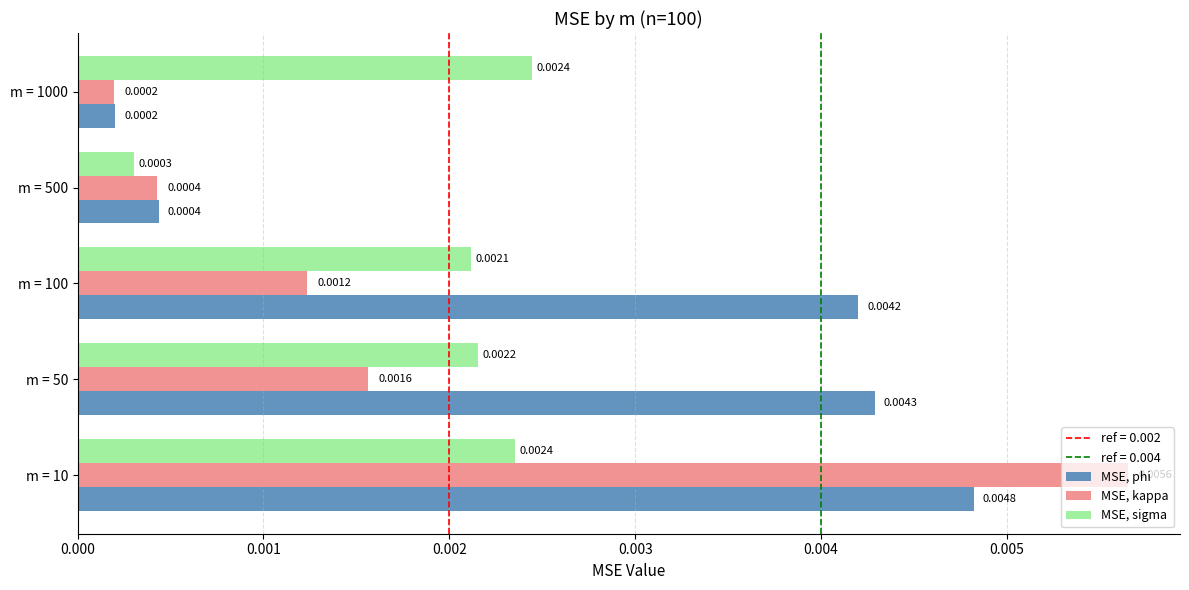

Rank the categories by MSE, kappa value from highest to lowest.

m = 10, m = 50, m = 100, m = 500, m = 1000